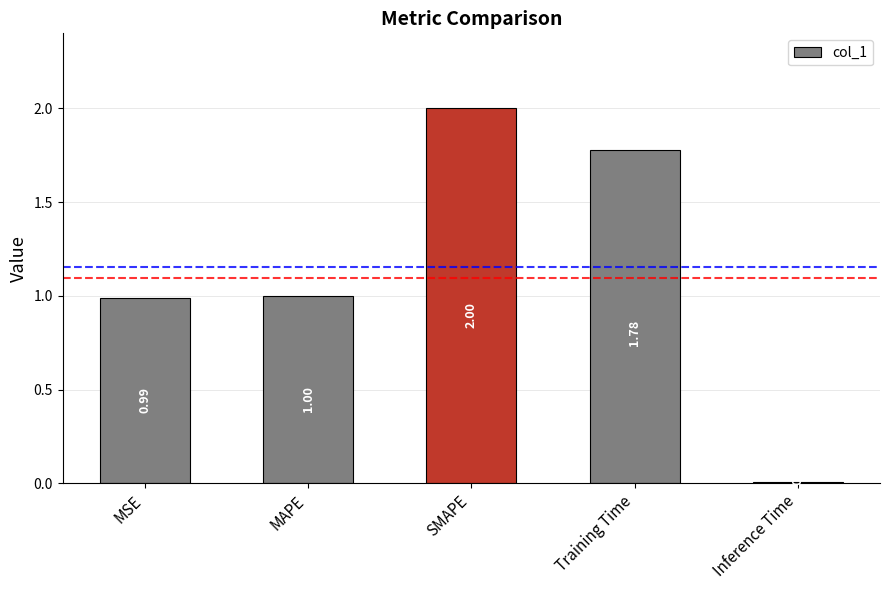

At which label is the value closest to 1?

MAPE